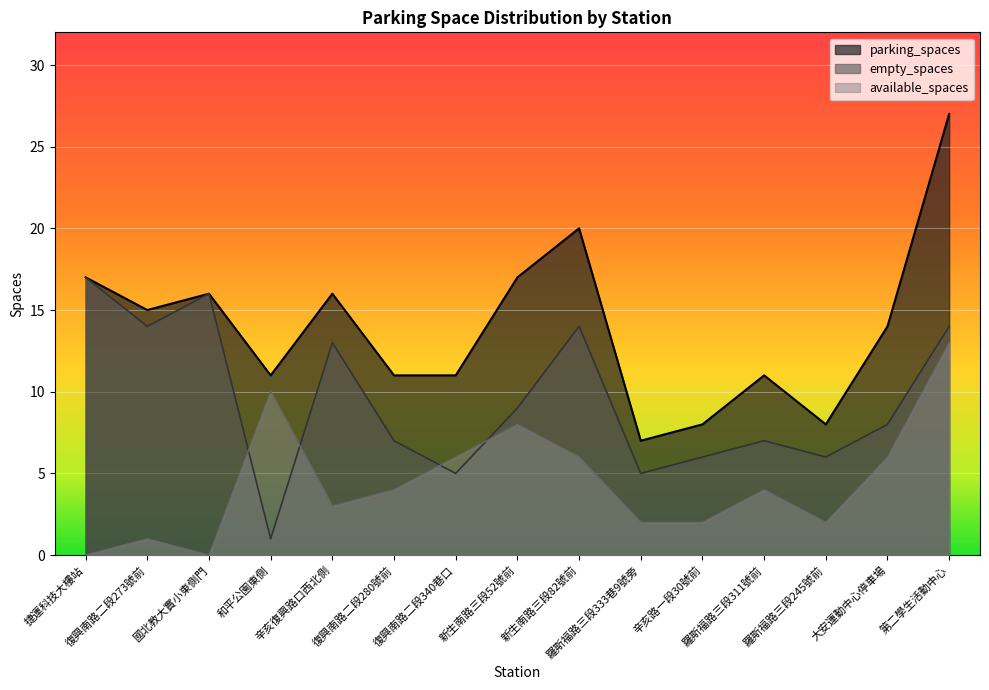

Reading right to left, extract all data points from this chart.

parking_spaces: 27	14	8	11	8	7	20	17	11	11	16	11	16	15	17
available_spaces: 13	6	2	4	2	2	6	8	6	4	3	10	0	1	0
empty_spaces: 14	8	6	7	6	5	14	9	5	7	13	1	16	14	17